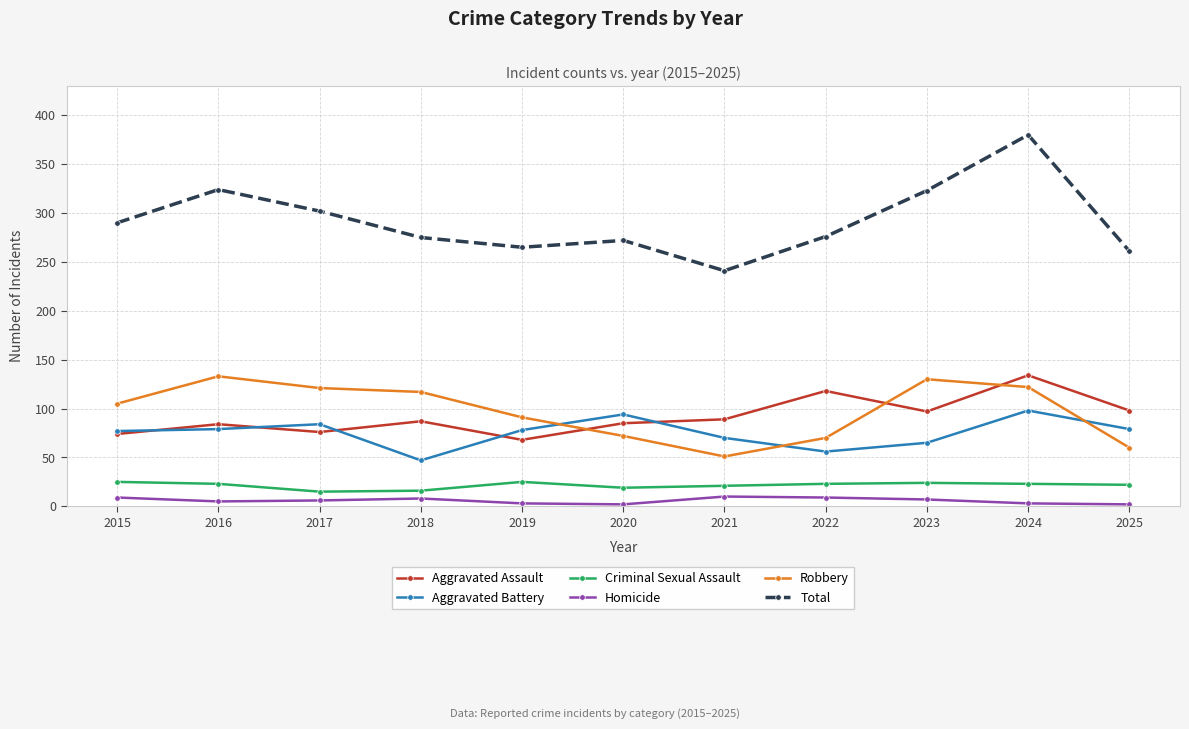

Is it true that Aggravated Battery equals 47 at 2018?

True